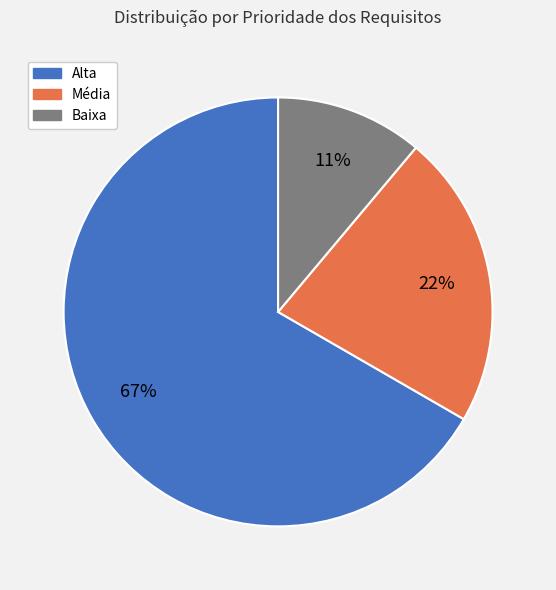

To the nearest percent, what percentage of the pie is Alta?

67%